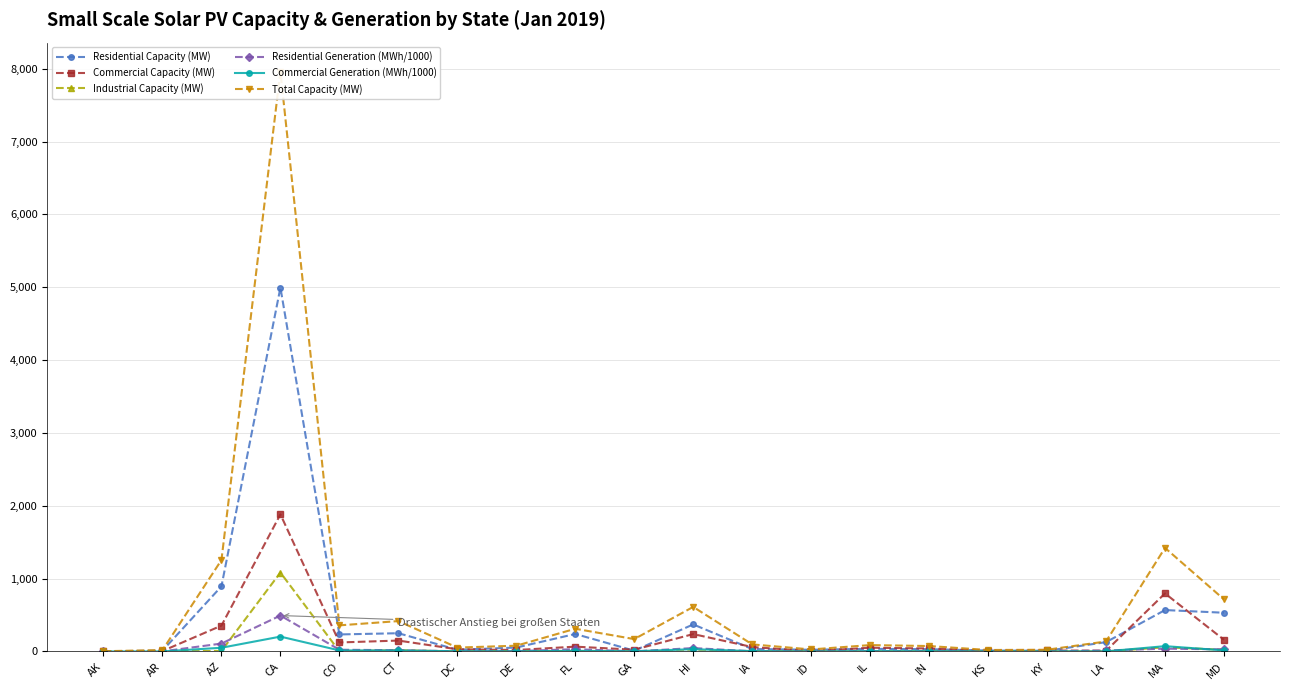

Does the chart have visible grid lines?

Yes